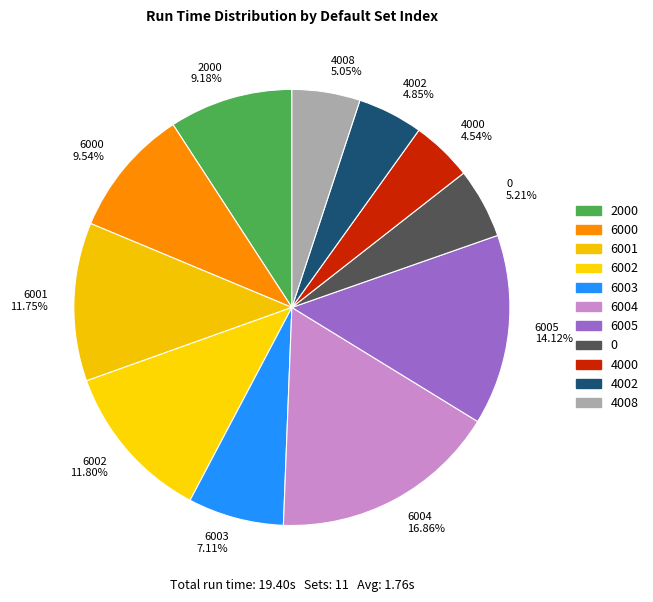

What is the largest slice in the pie chart?

6004